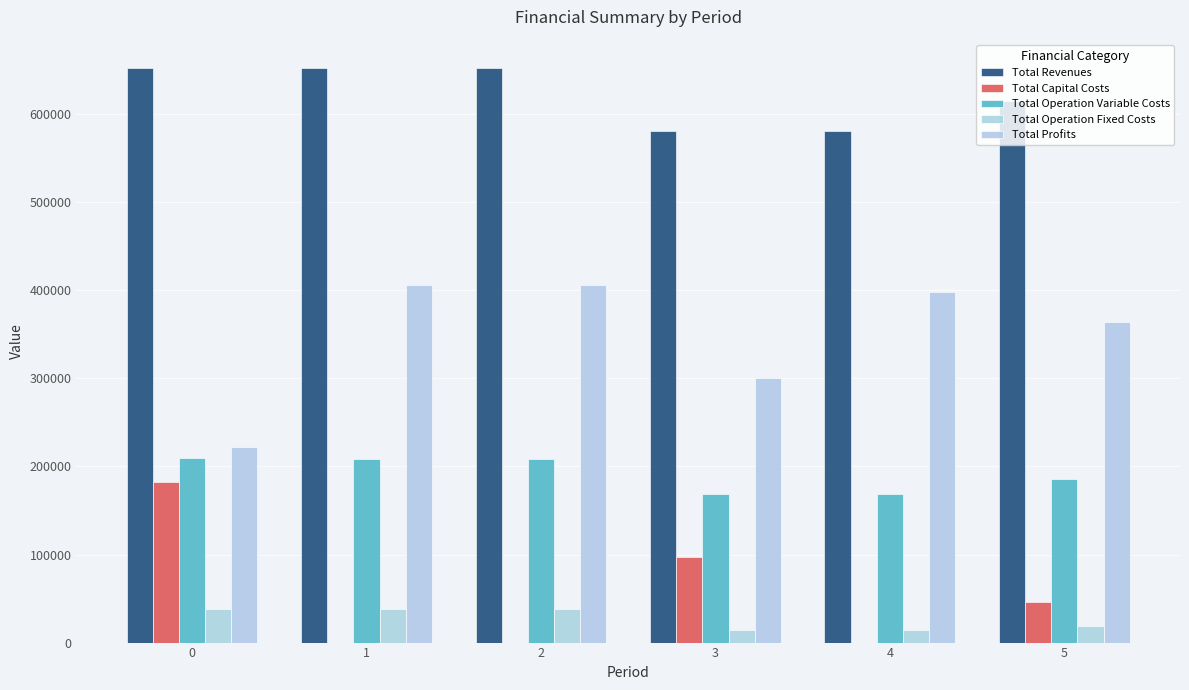

What are all the series names shown in the legend?

Total Revenues, Total Capital Costs, Total Operation Variable Costs, Total Operation Fixed Costs, Total Profits